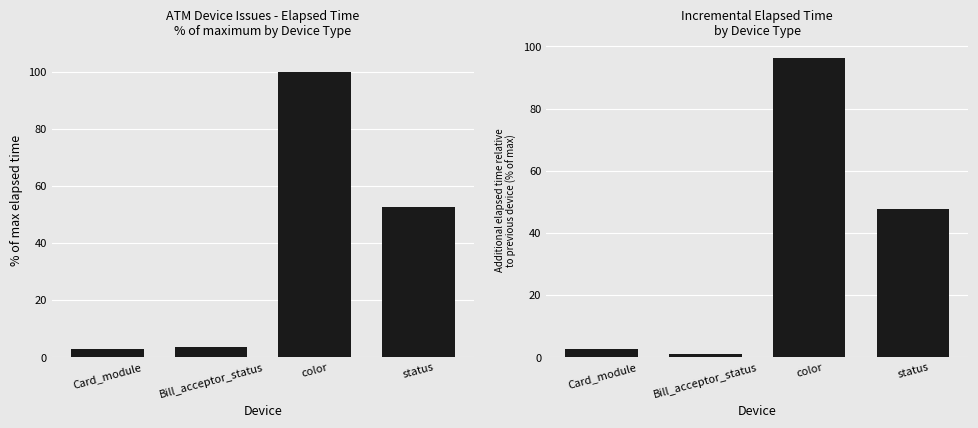

Count the number of categories in the chart.

4